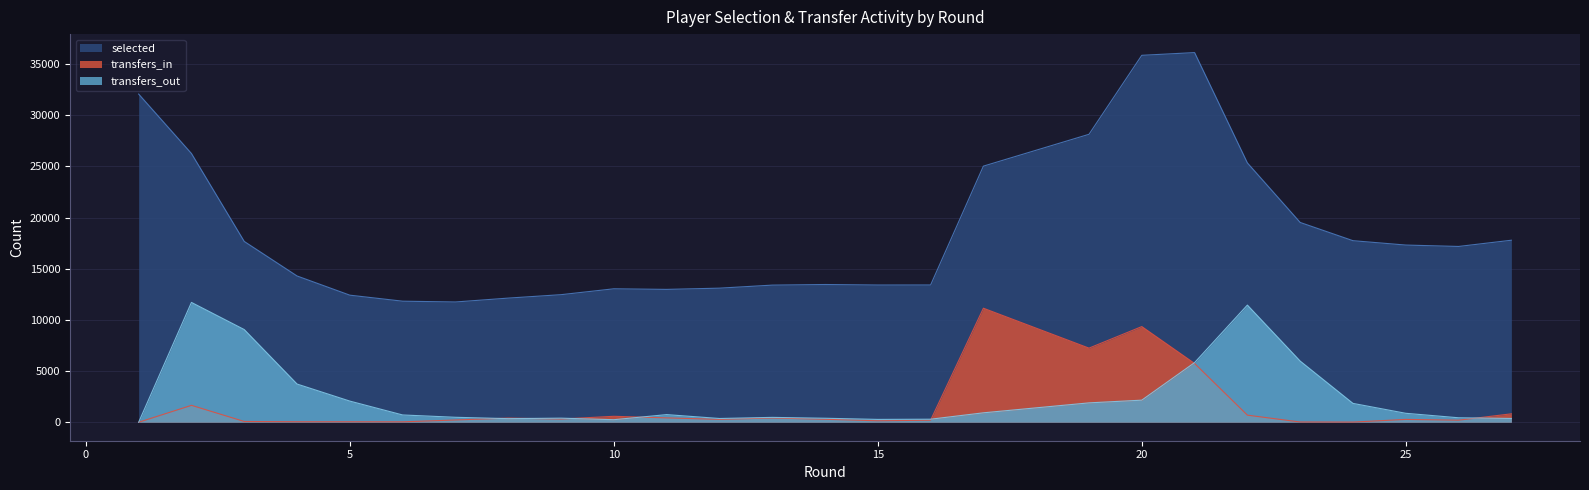

In transfers_out, how many points are higher than both neighbors (excluding endpoints)?

5